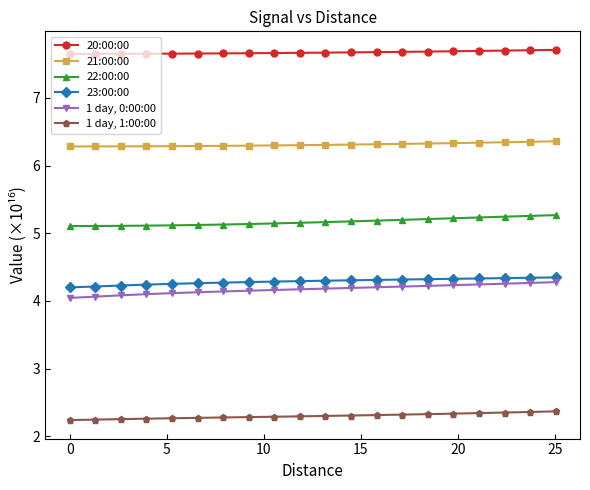

At how many categories does at least one series exceed 6?

20